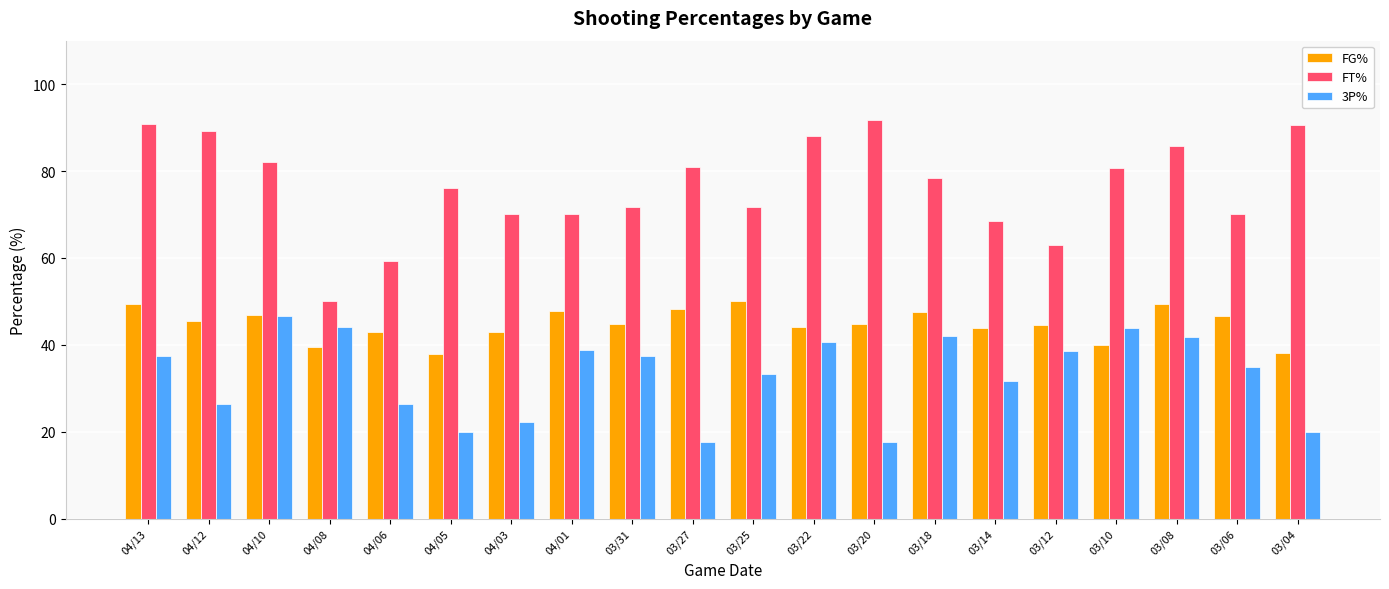

What is the label of the 16th bar from the right?

04/06